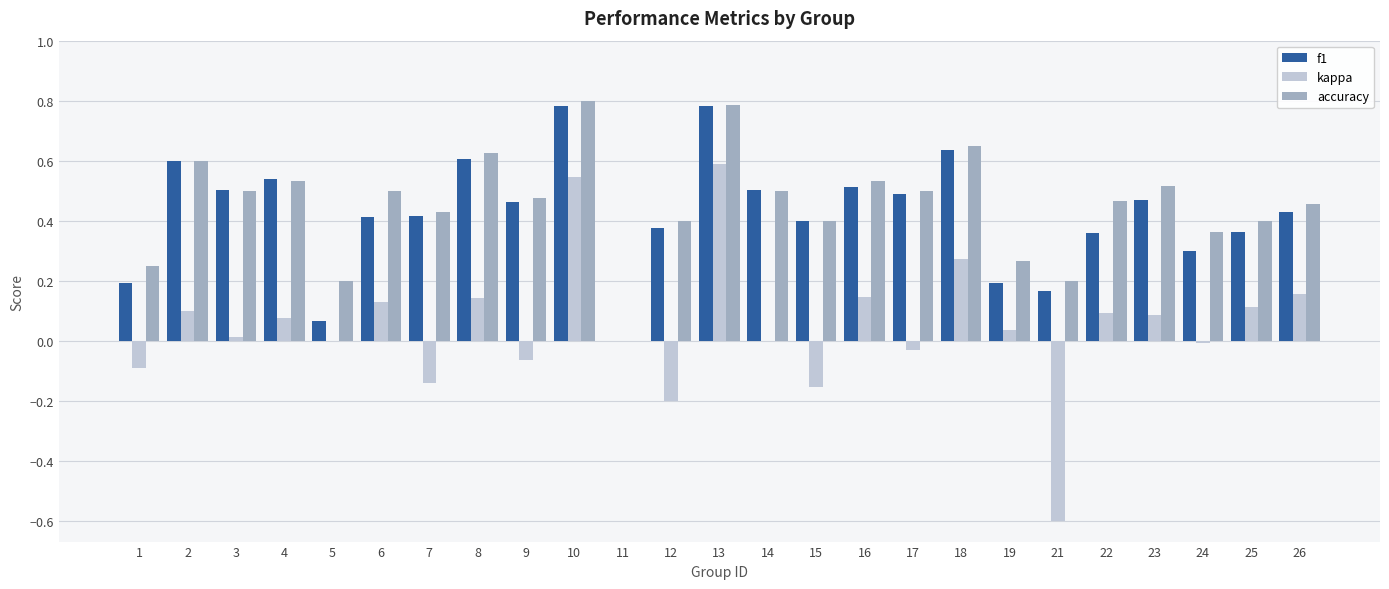

Are the bars horizontal?

No